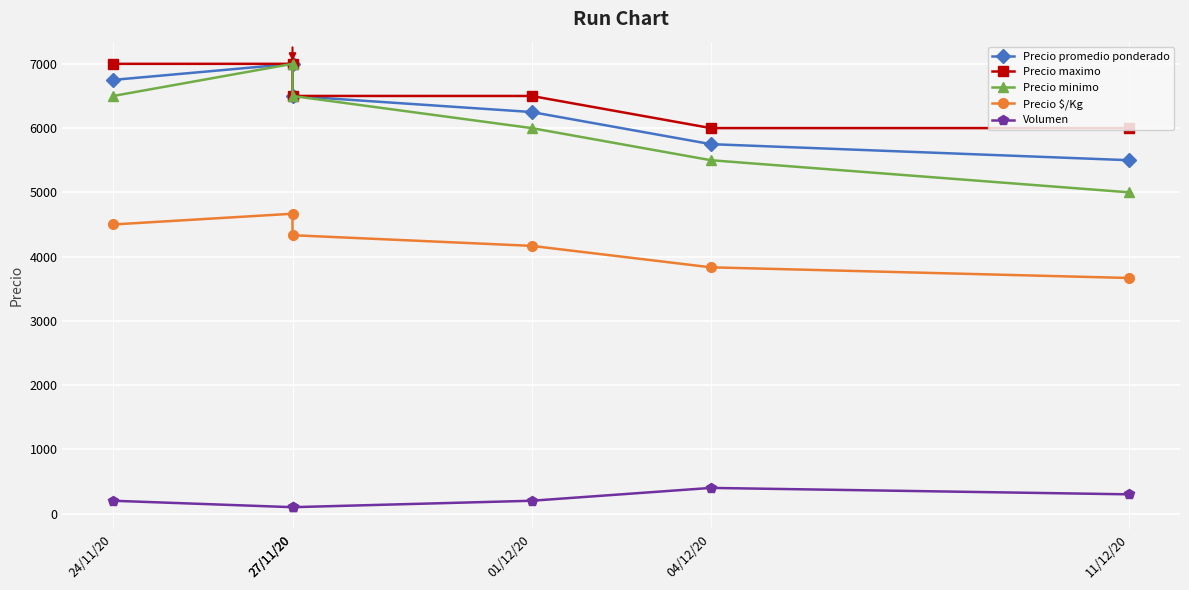

Between 27/11/20 and 24/11/20, which is larger?

27/11/20